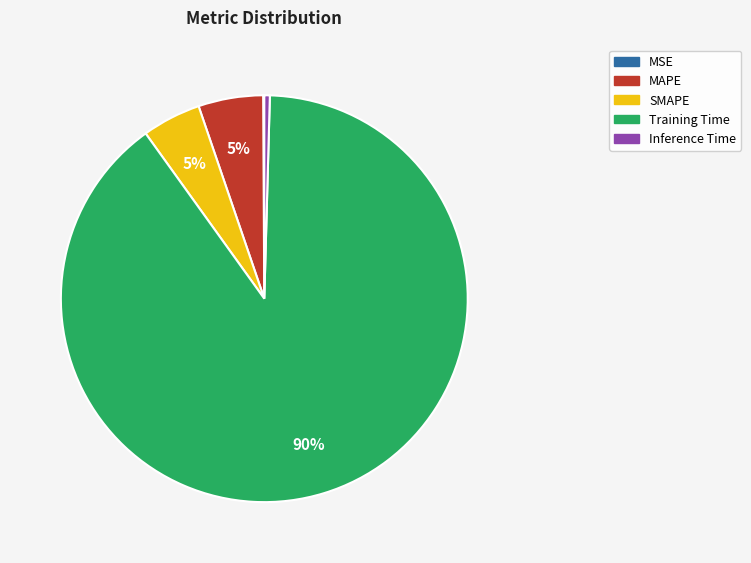

To the nearest percent, what portion does MAPE represent?

5%